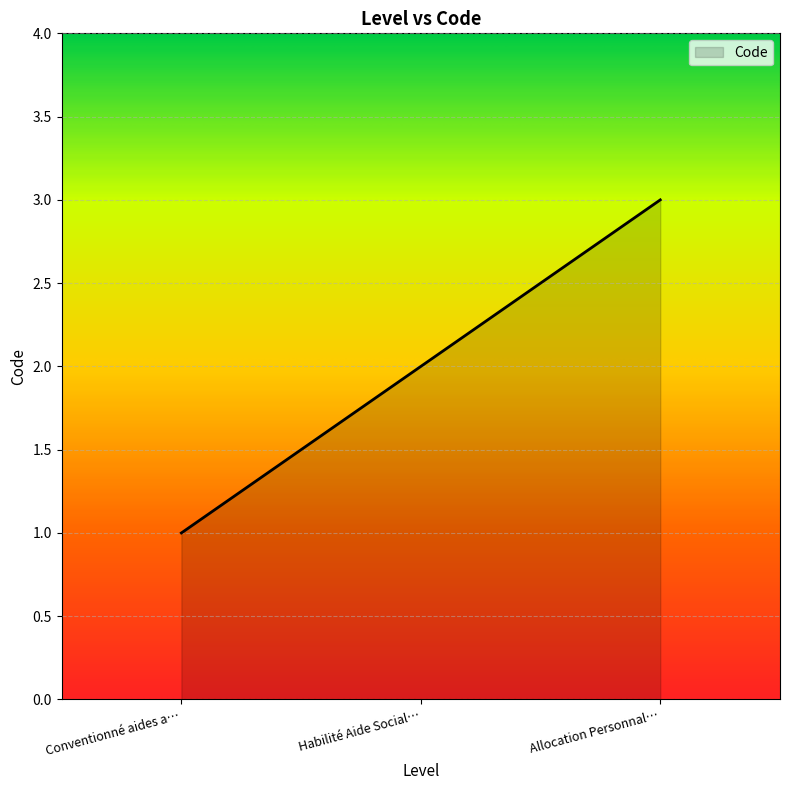

What is the smallest value displayed?

1